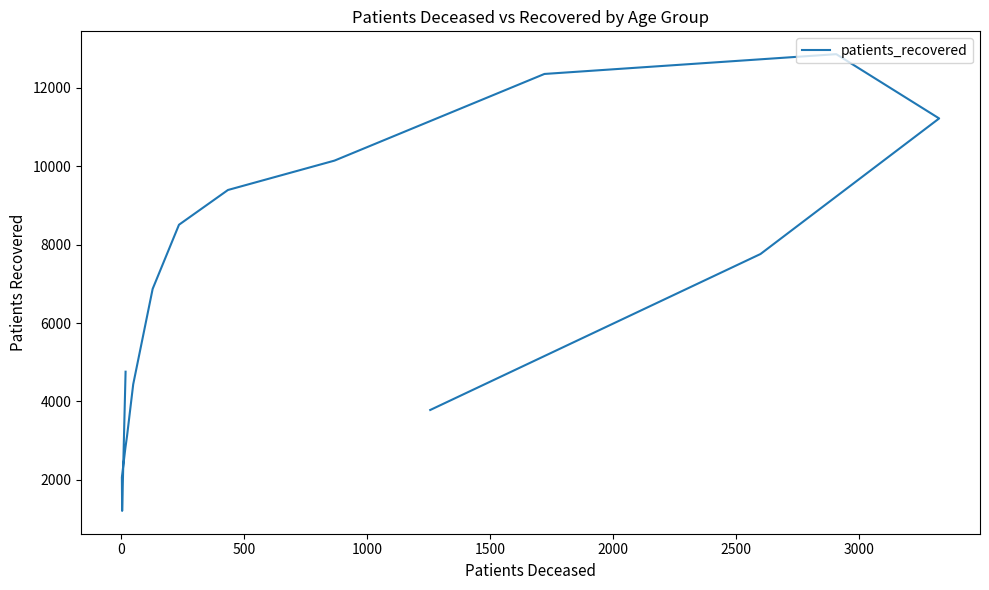

What is the sum of all values?

104132